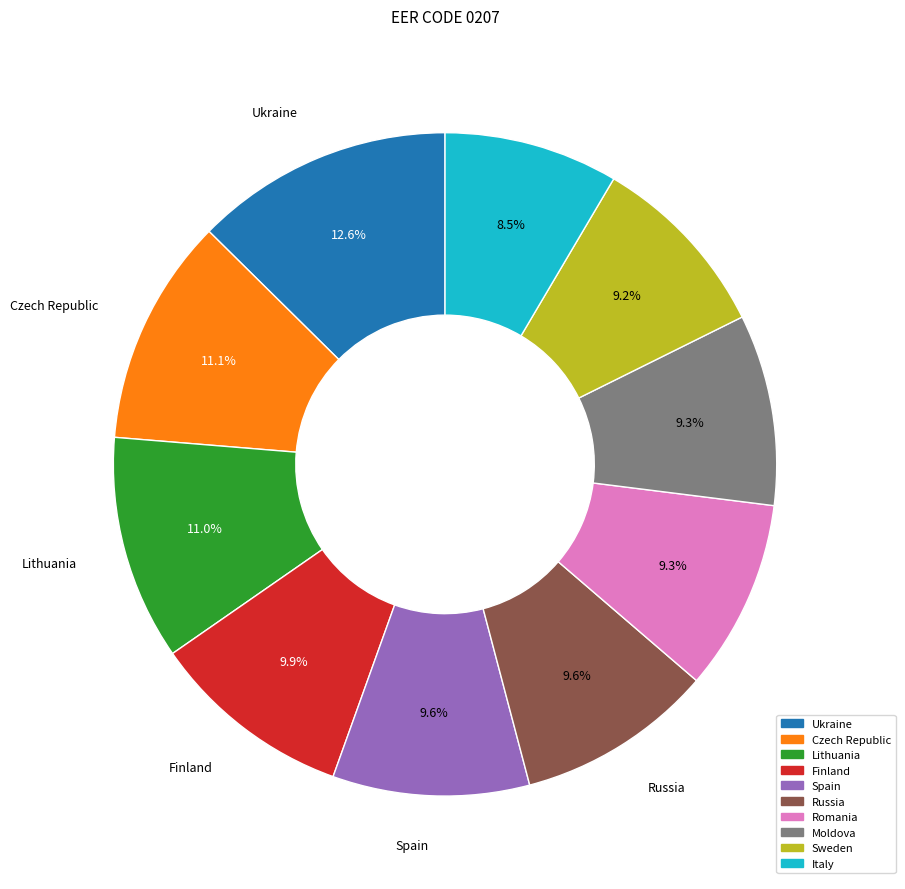

To the nearest percent, what percentage of the pie is Sweden?

9%